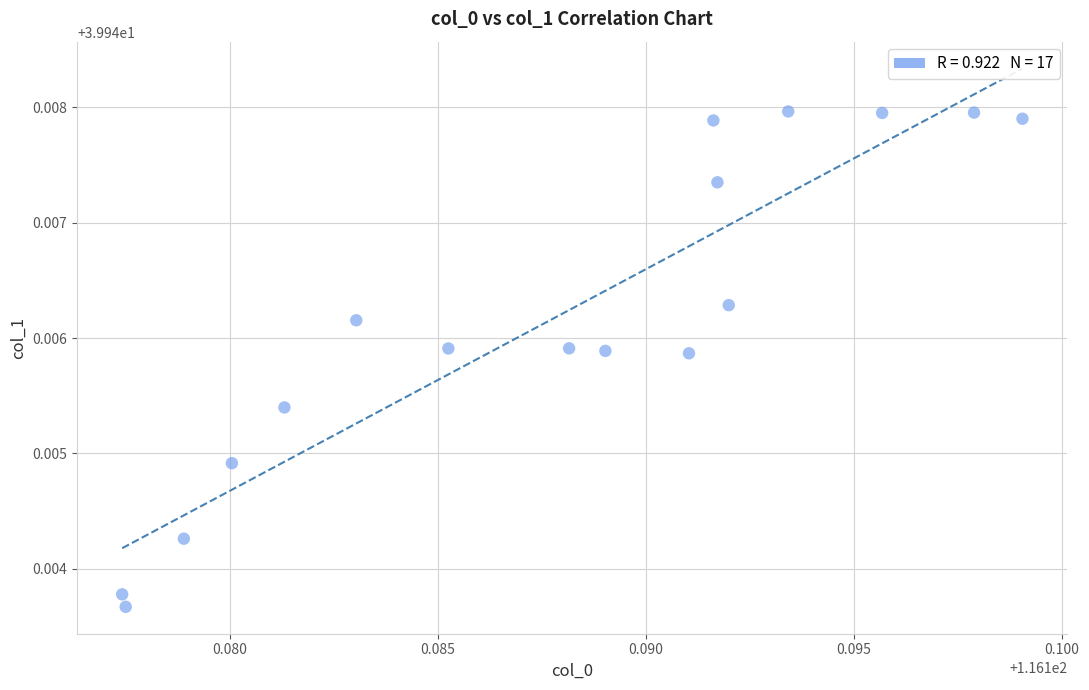

How many points are shown in the scatter plot?

17